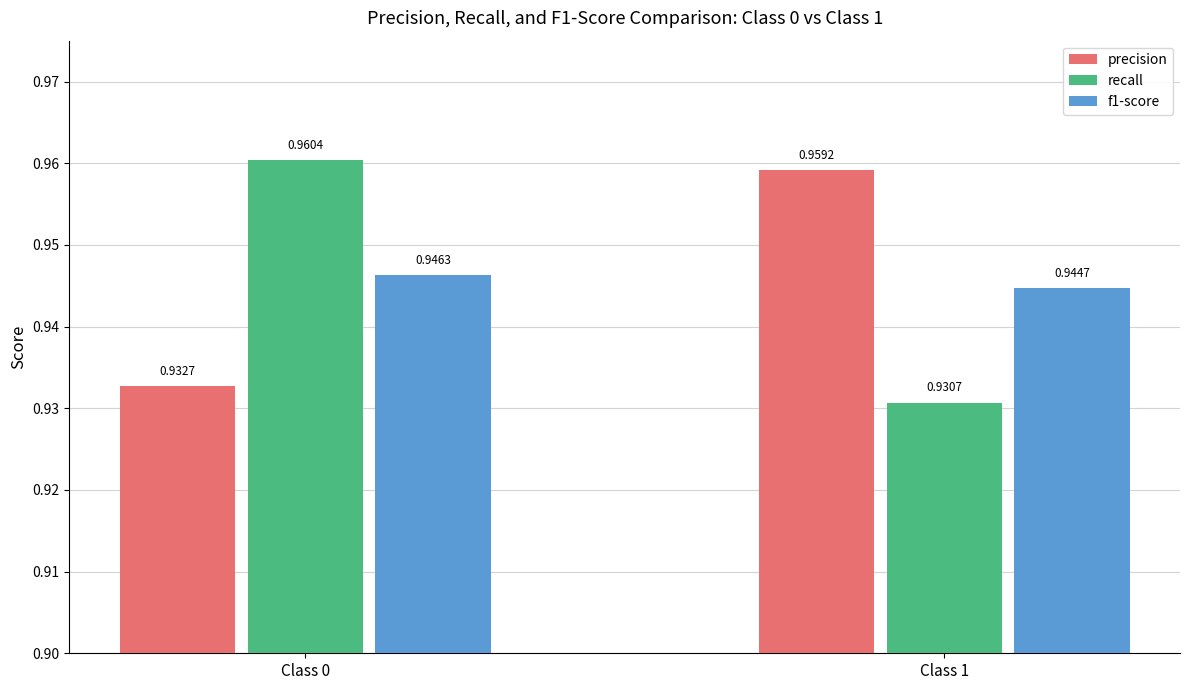

Which series has the largest total across all categories?

precision